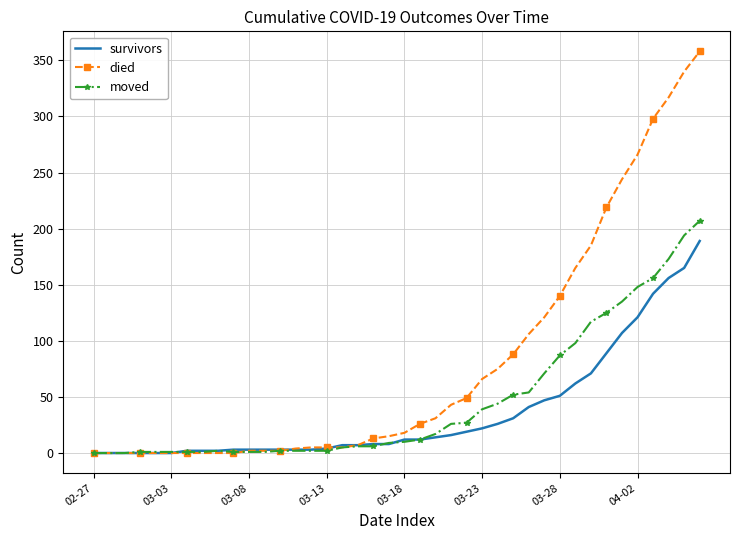

What is the average value of the died series?

80